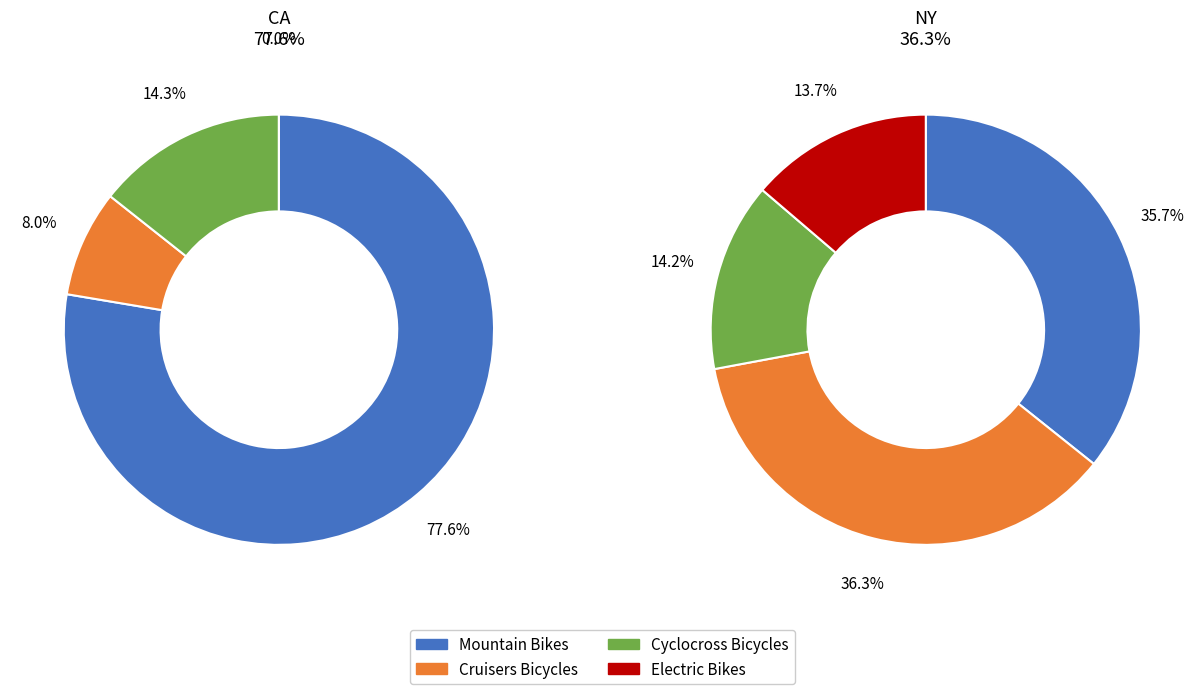

How much of the chart is everything except 2?

76.5%